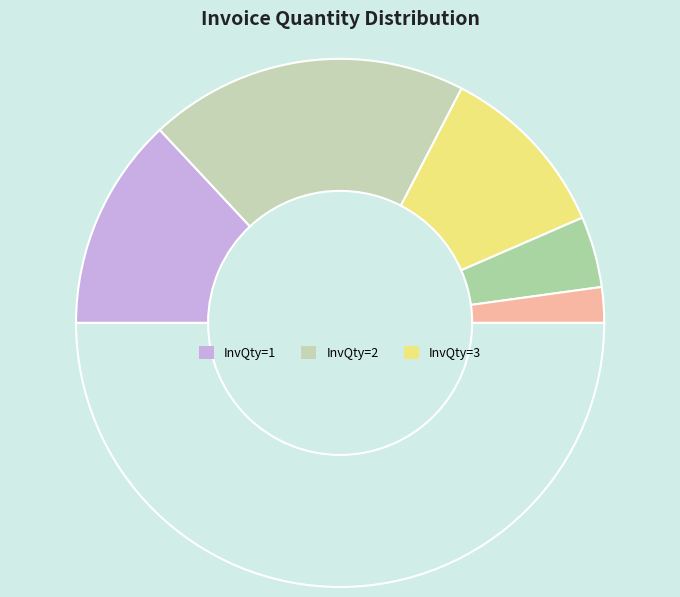

Is there a majority slice in this chart?

No